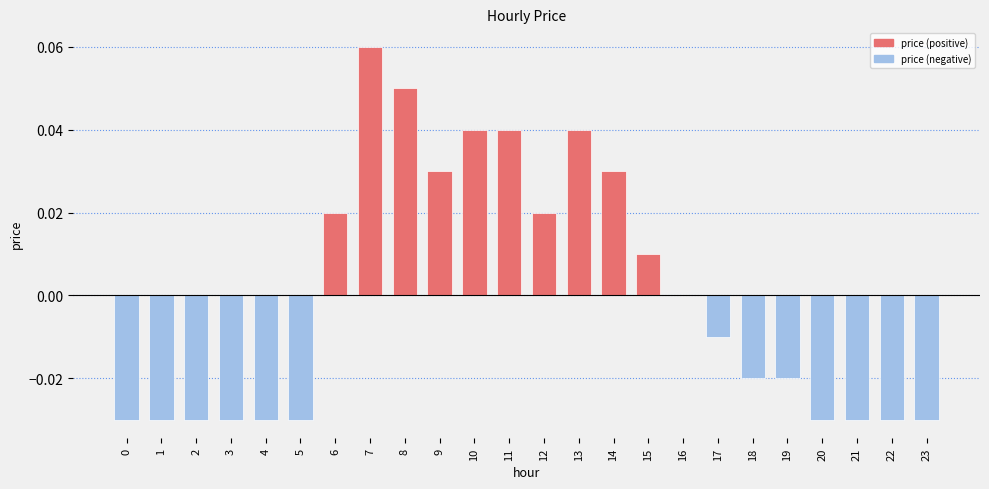

At which category does the chart reach its peak across all series?

7